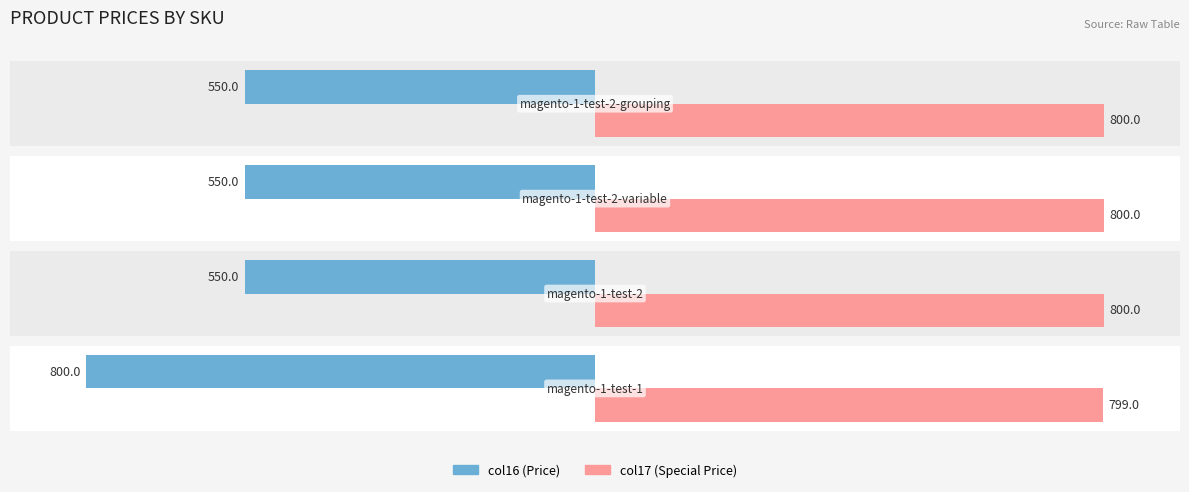

How many data points in col16 are less than -550?

1